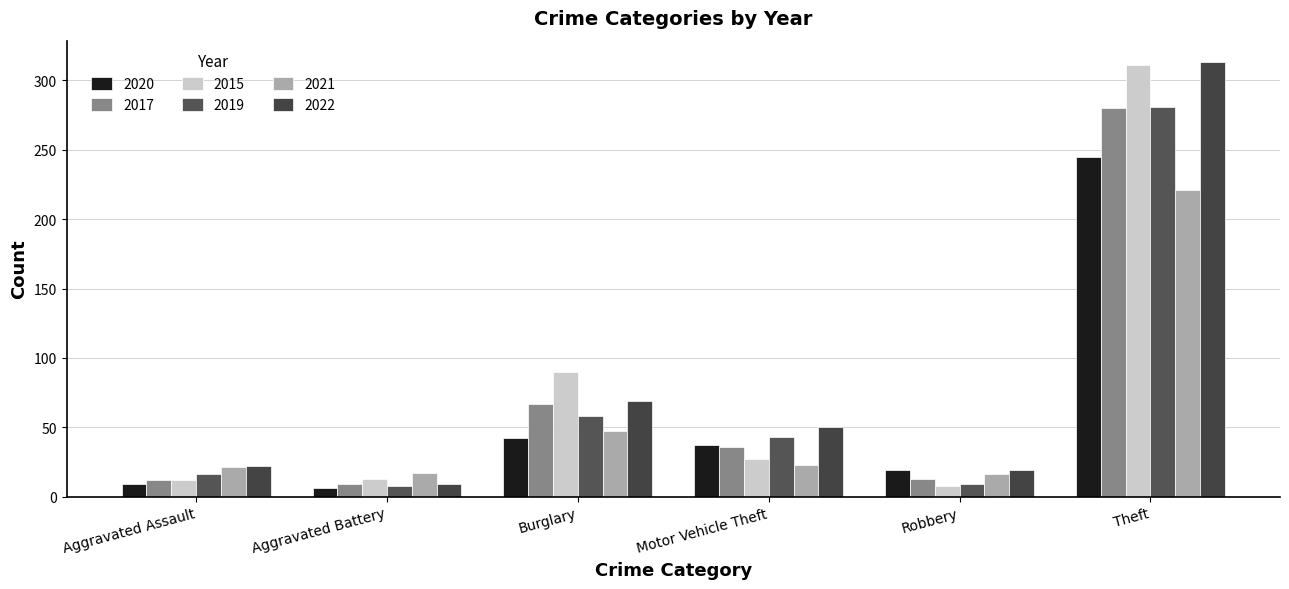

What is the total value across all series at Aggravated Assault?

92